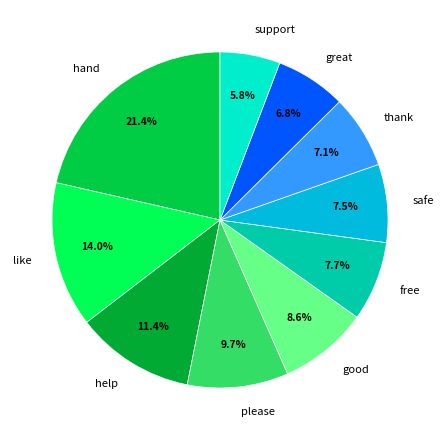

To the nearest percent, what portion does free represent?

8%